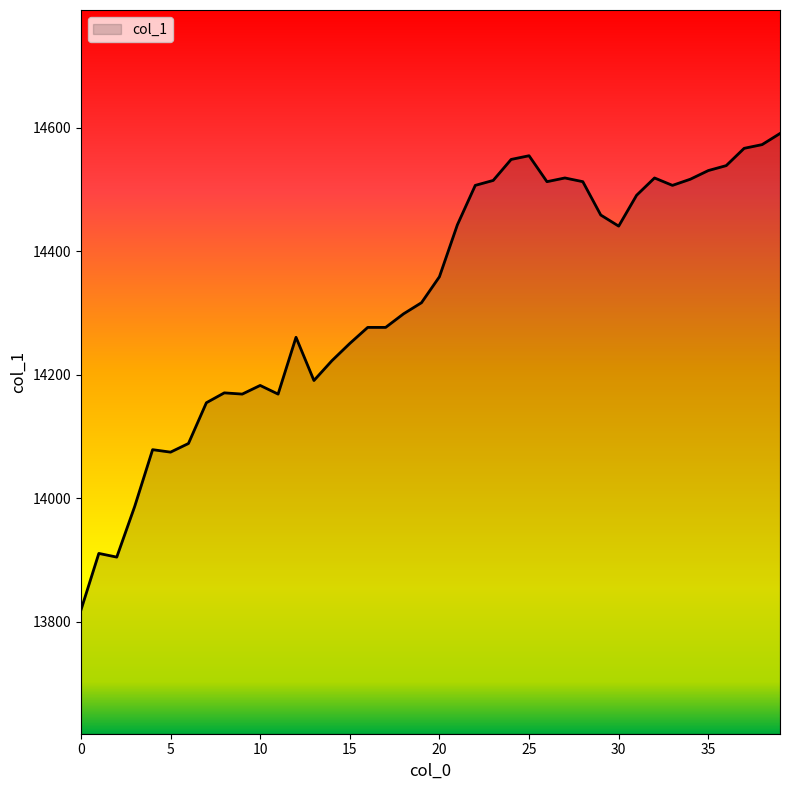

What is the minimum value shown in the chart?

13819